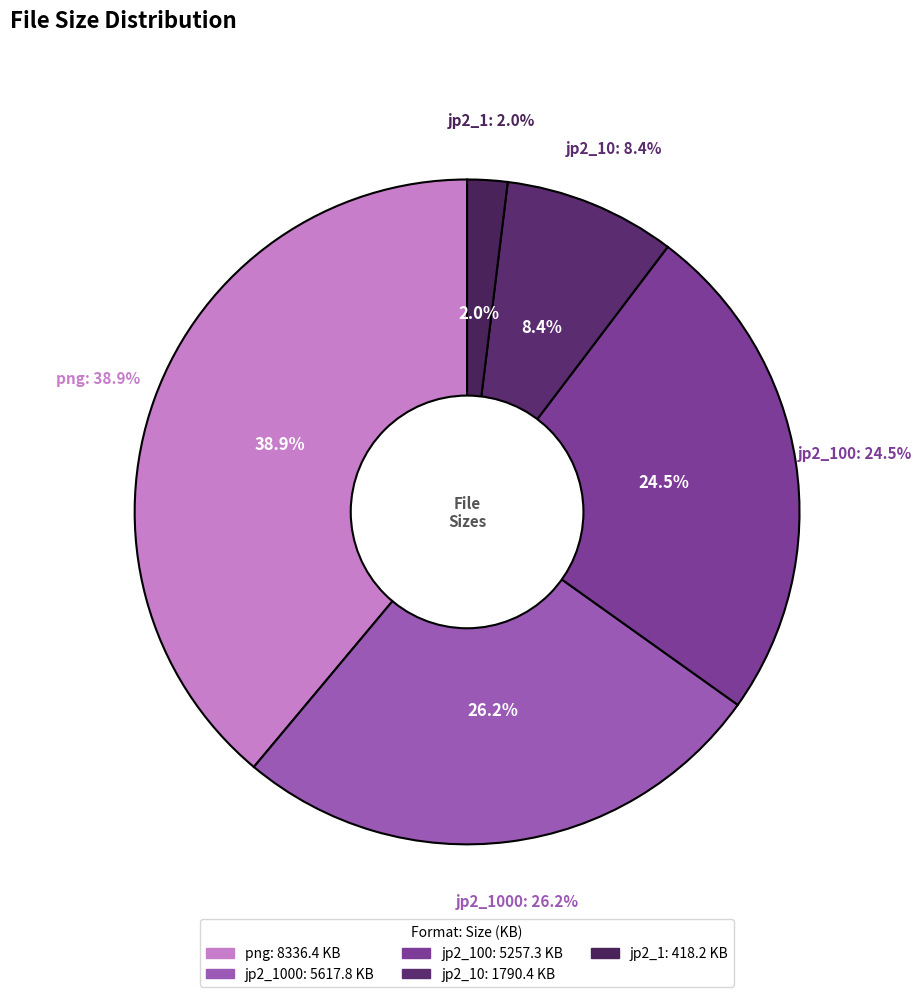

Count the number of slices in the pie.

5